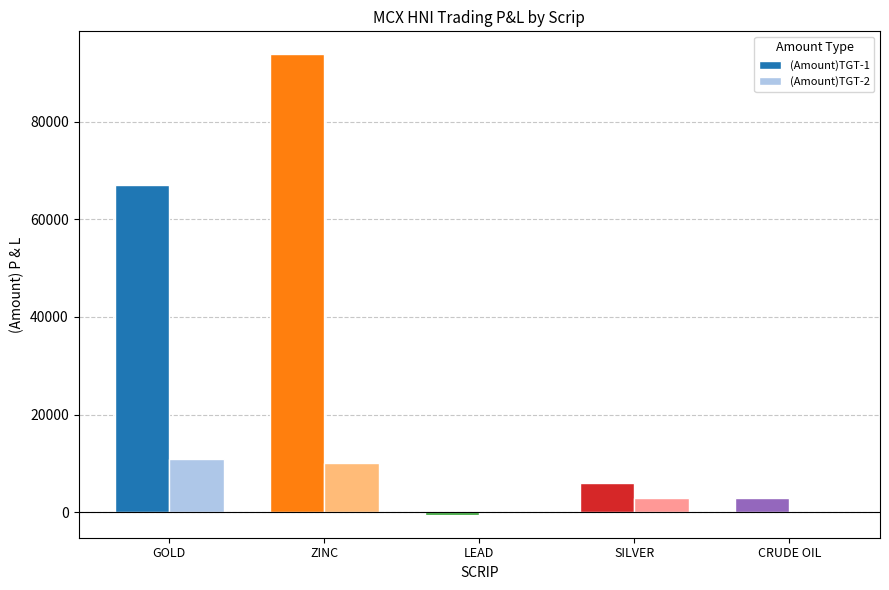

What is the sum of all (Amount)TGT-2 values?

24000